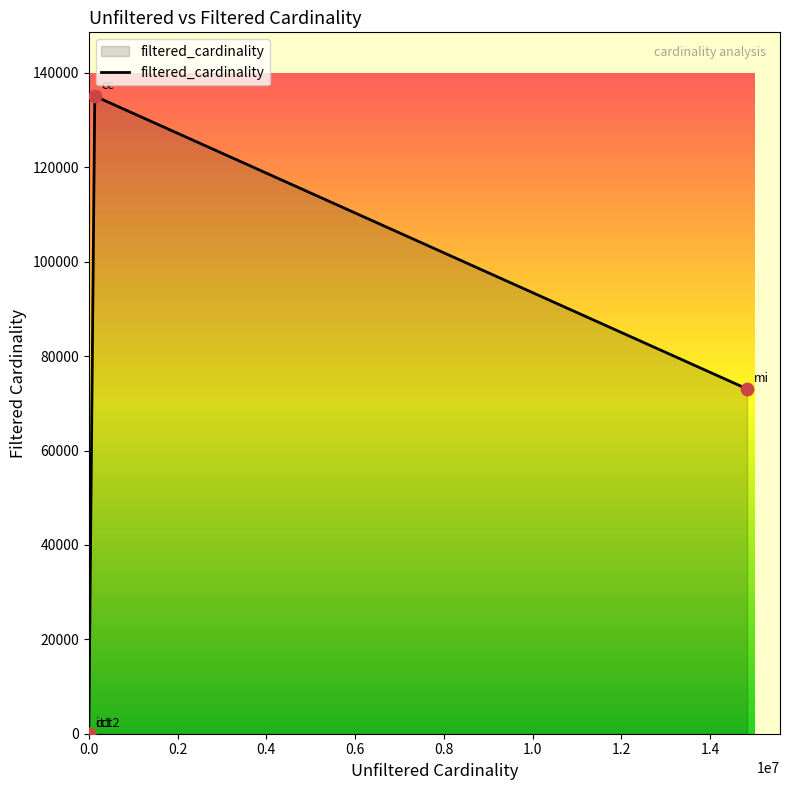

What is the difference between the maximum and minimum values?

135085